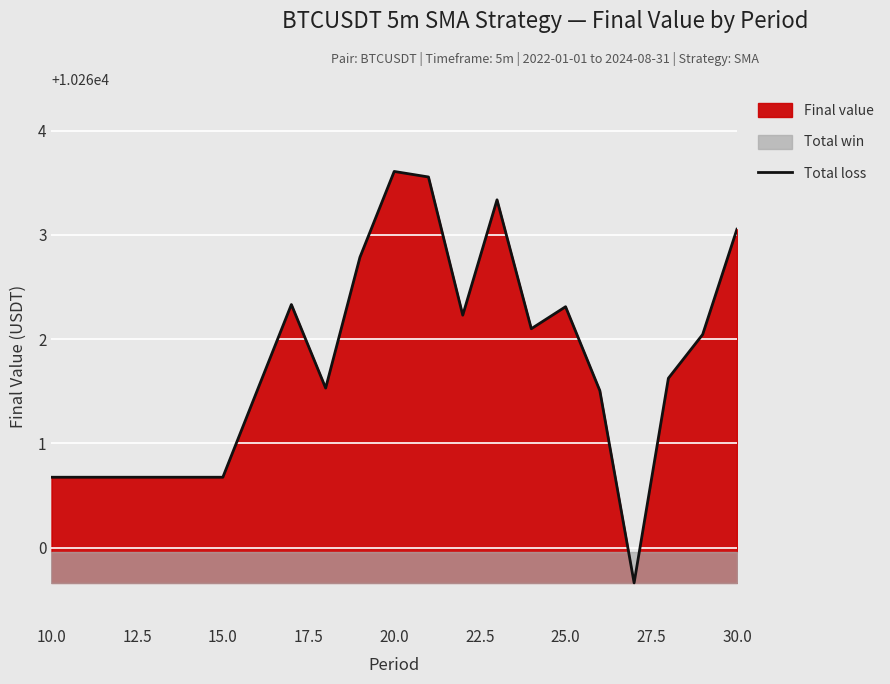

Does the chart display data point markers on the line(s)?

No